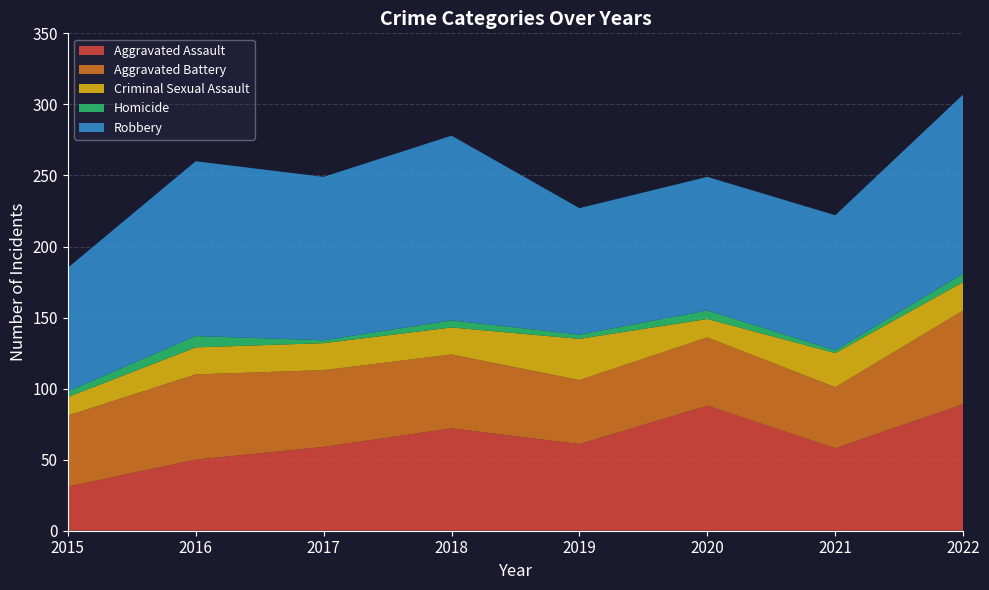

Reading left to right, what are all the values shown in this chart?

Aggravated Assault: 2015=31	2016=50	2017=59	2018=72	2019=61	2020=88	2021=58	2022=89
Aggravated Battery: 2015=50	2016=60	2017=54	2018=52	2019=45	2020=48	2021=43	2022=66
Criminal Sexual Assault: 2015=13	2016=19	2017=19	2018=19	2019=29	2020=13	2021=24	2022=20
Homicide: 2015=4	2016=8	2017=2	2018=5	2019=3	2020=6	2021=2	2022=6
Robbery: 2015=87	2016=123	2017=115	2018=130	2019=89	2020=94	2021=95	2022=126